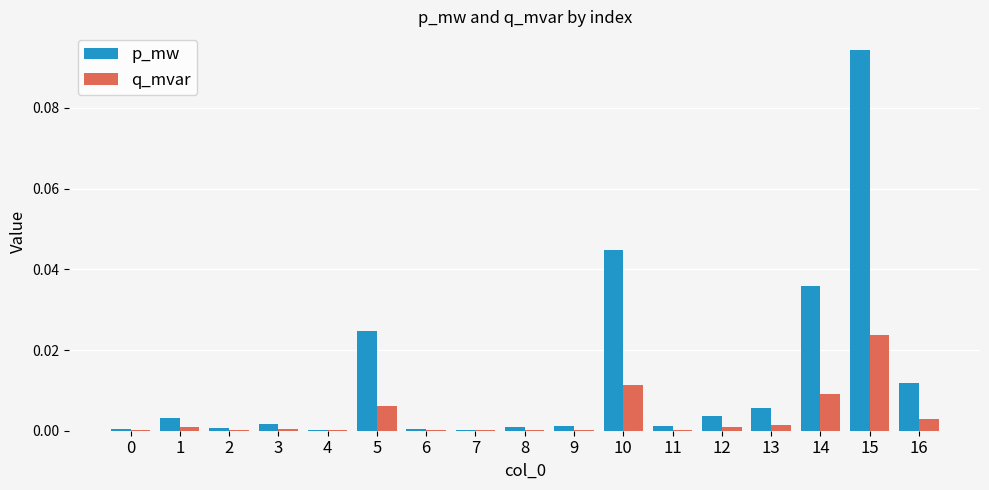

How many groups of bars are there?

17